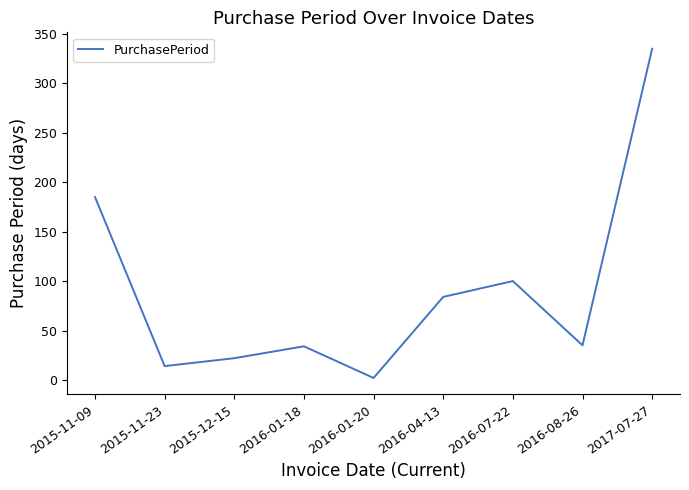

At which category does the data reach its first local valley?

2015-11-23